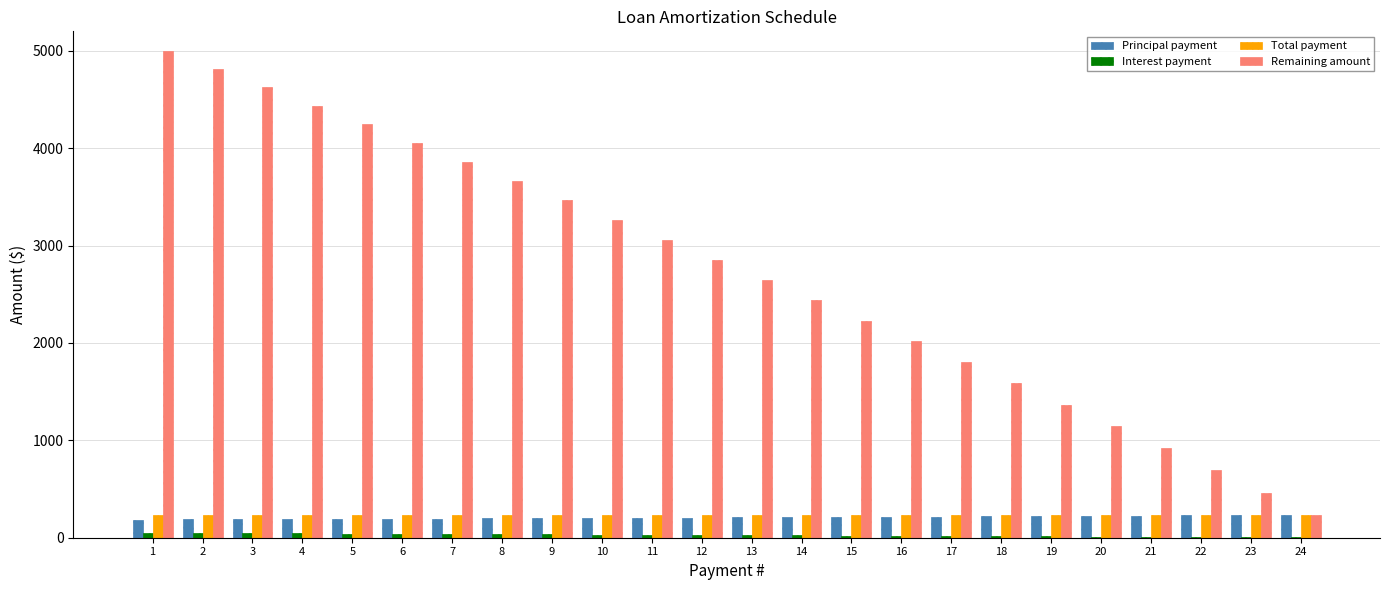

Between 14 and 24, which series saw the biggest shift?

Remaining amount